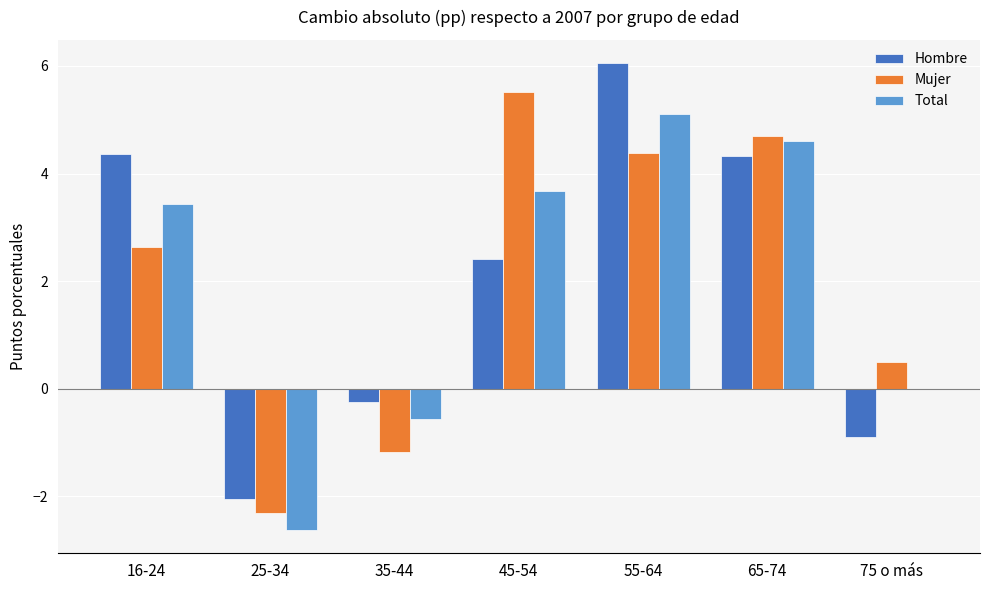

Which series changed the most between 16-24 and 45-54?

Mujer